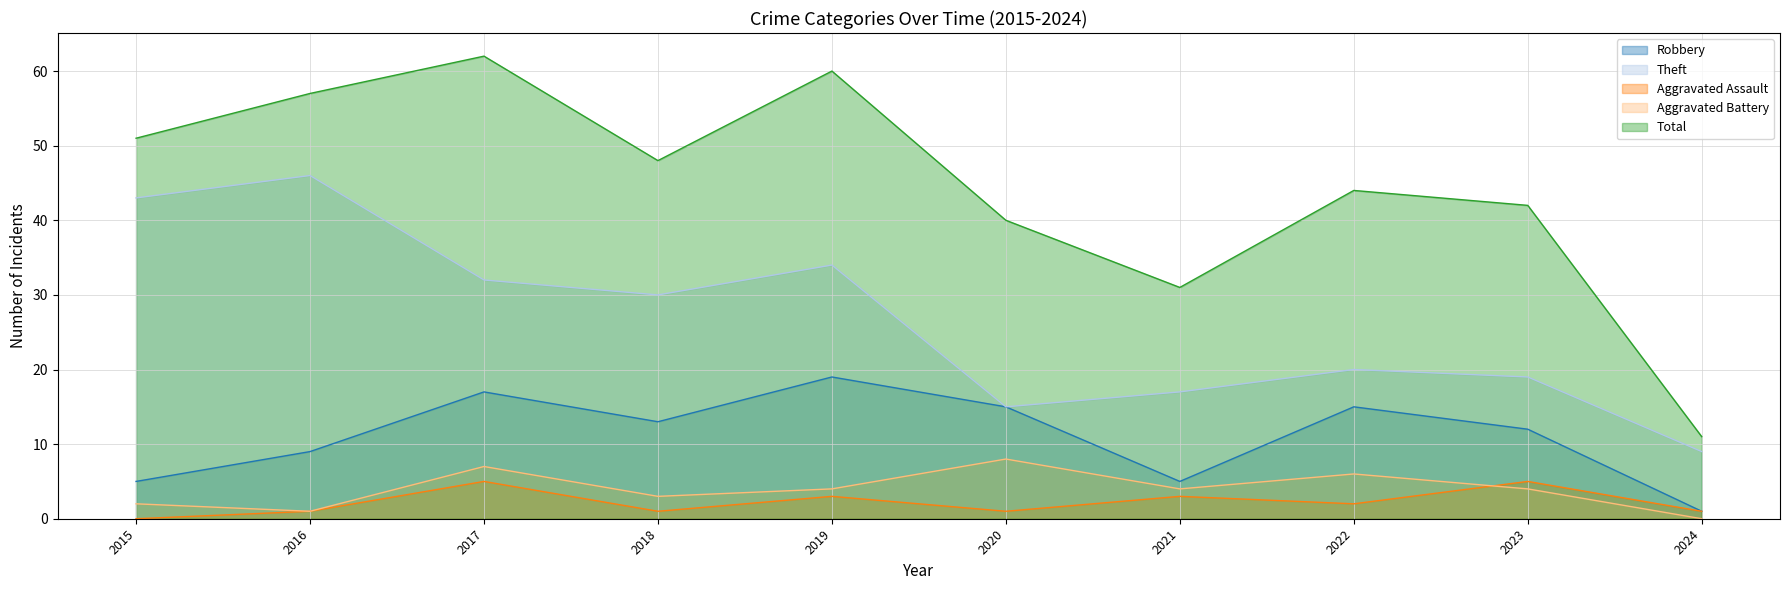

At how many categories does at least one series exceed 51?

3